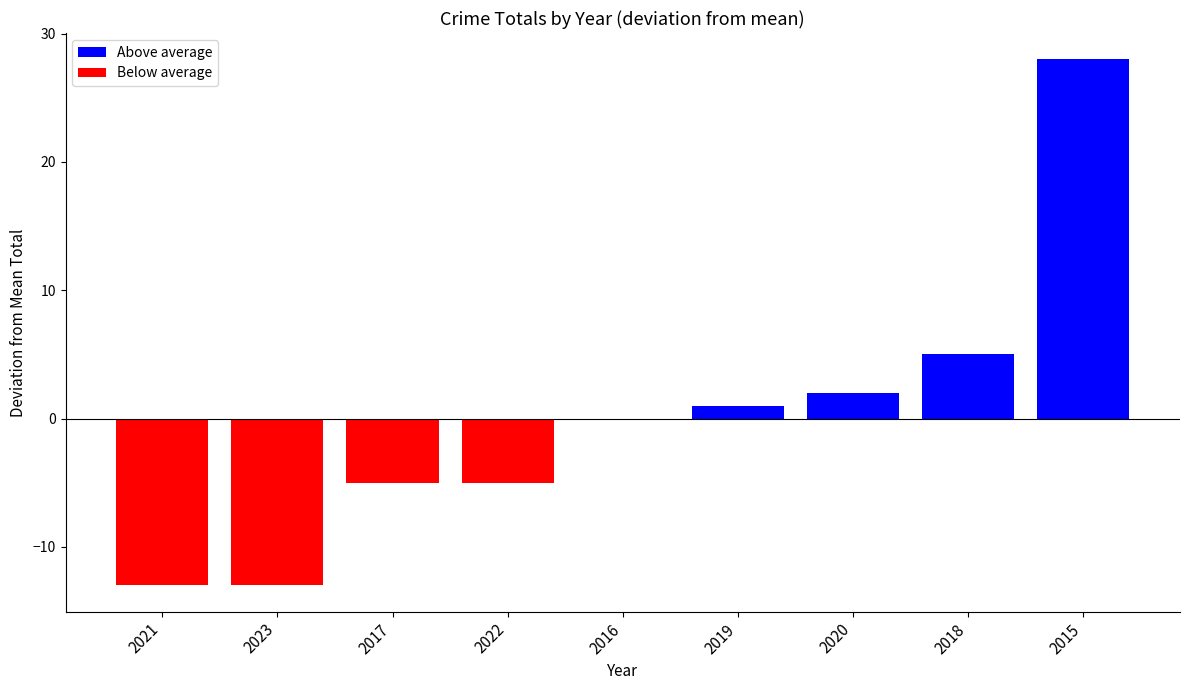

Which label corresponds to the largest value in the chart?

2015